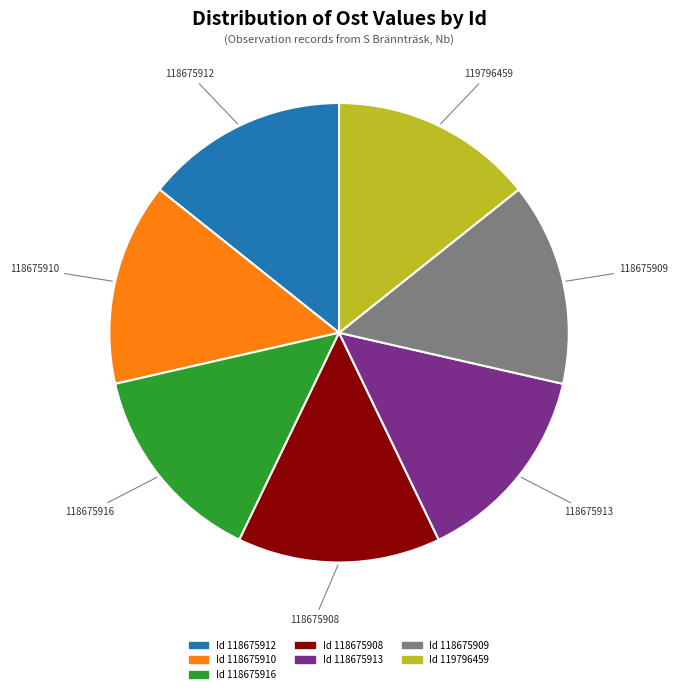

Does any single category account for the majority?

No